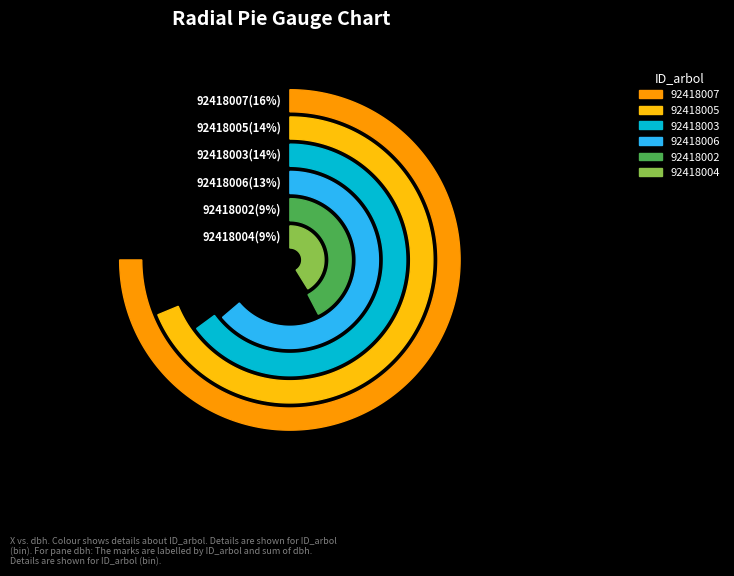

What percentage is the 92418005 slice, to the nearest percent?

14%